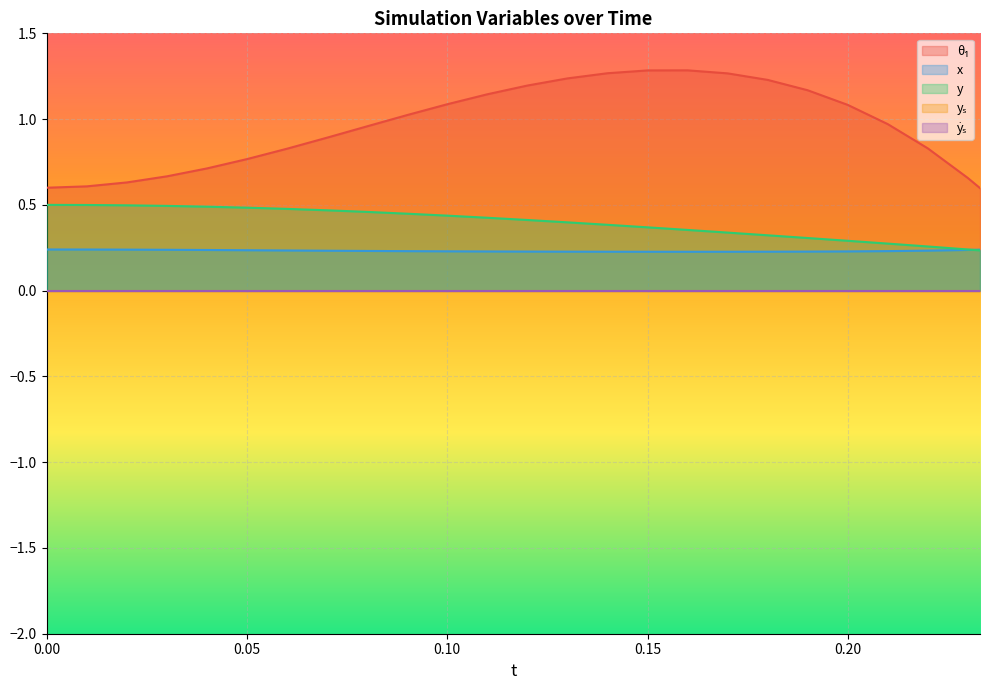

Which series has the widest spread of values?

θ₁